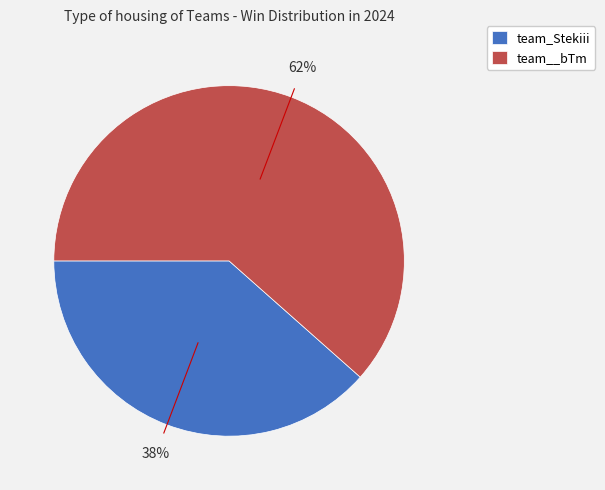

To the nearest percent, what portion does team__bTm represent?

62%